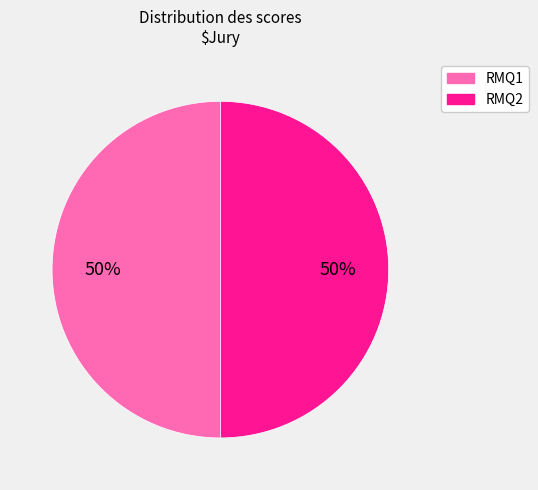

To the nearest percent, what is the average slice percentage?

50%